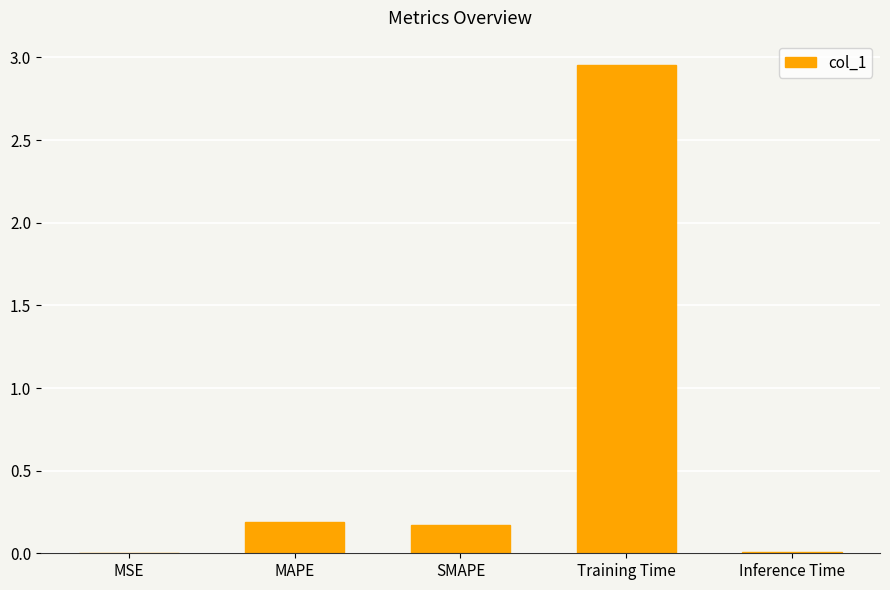

Is it true that the value at Inference Time is 0.0?

True